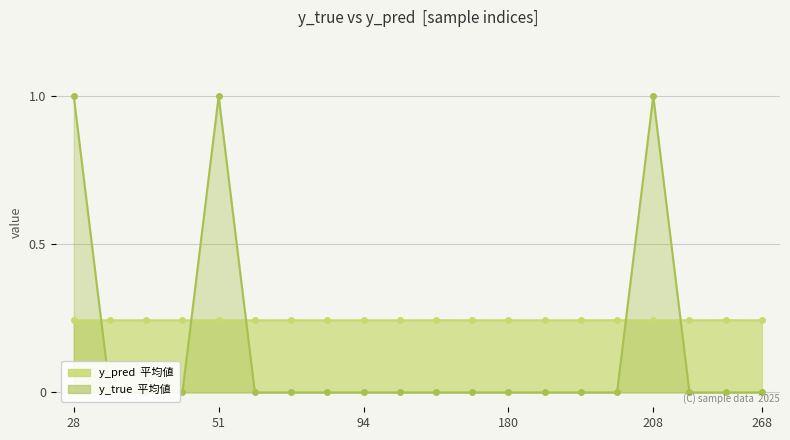

Where do y_pred and y_true first cross each other?

28 and 31